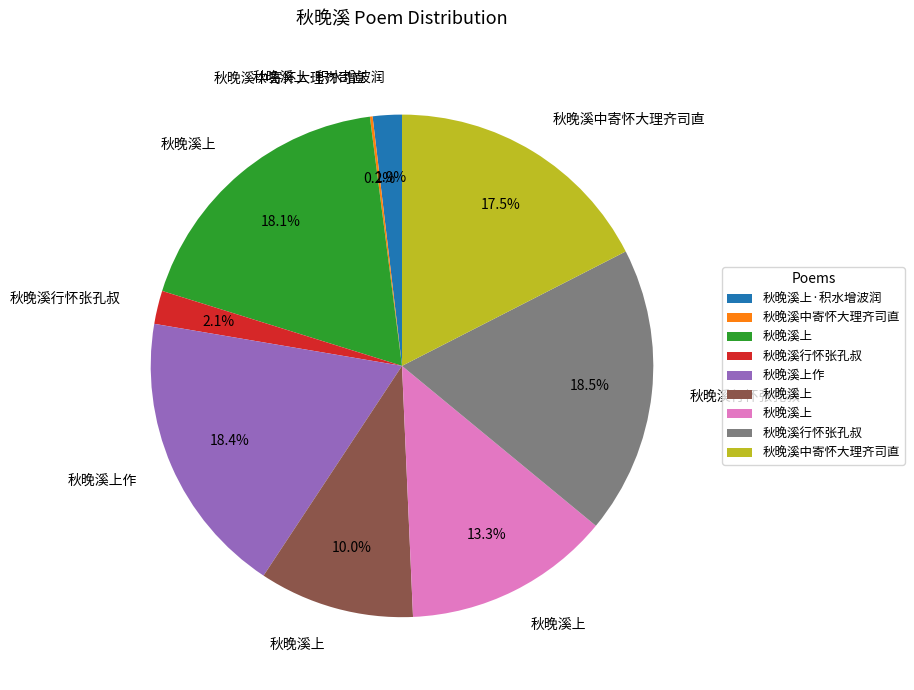

Is there a majority slice in this chart?

No